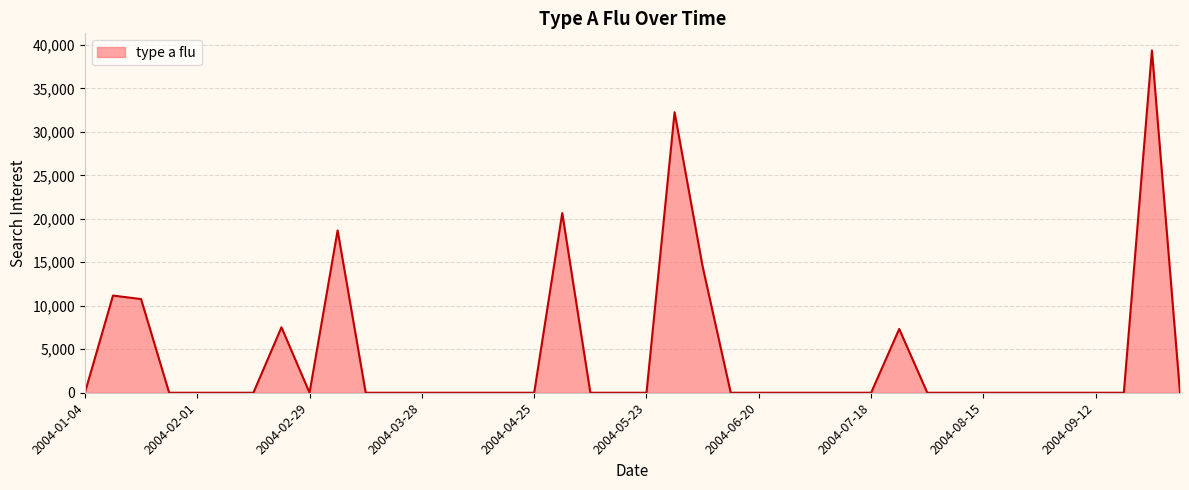

What is the sum of all values?

162241.7